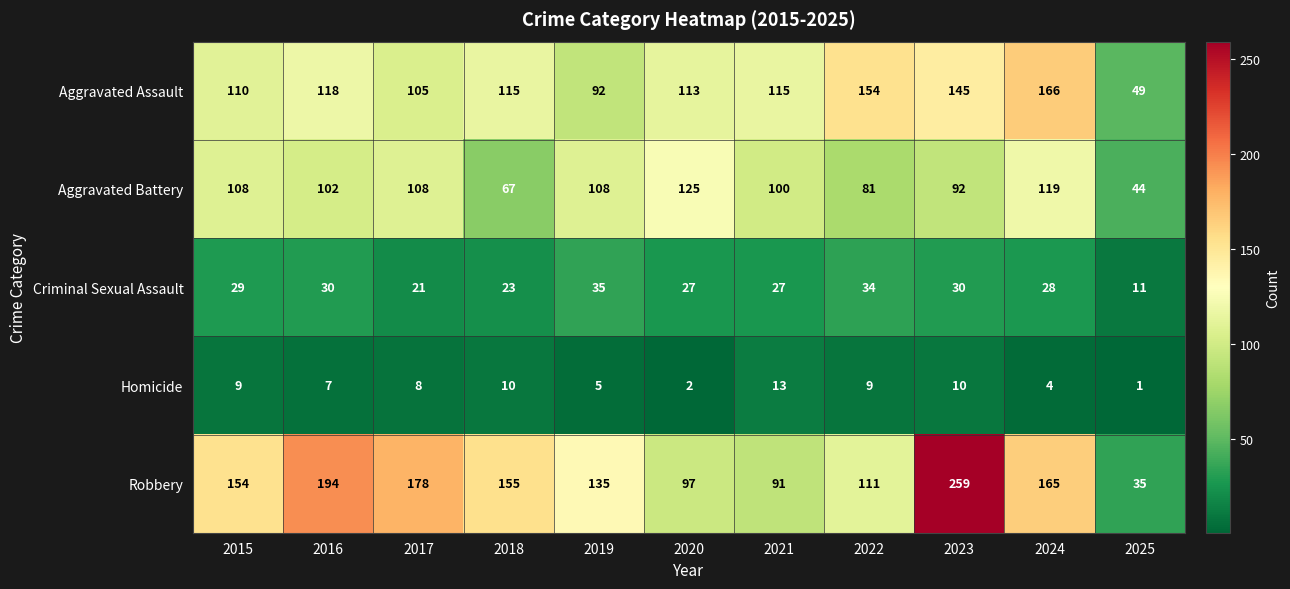

How many series are shown in this chart?

5